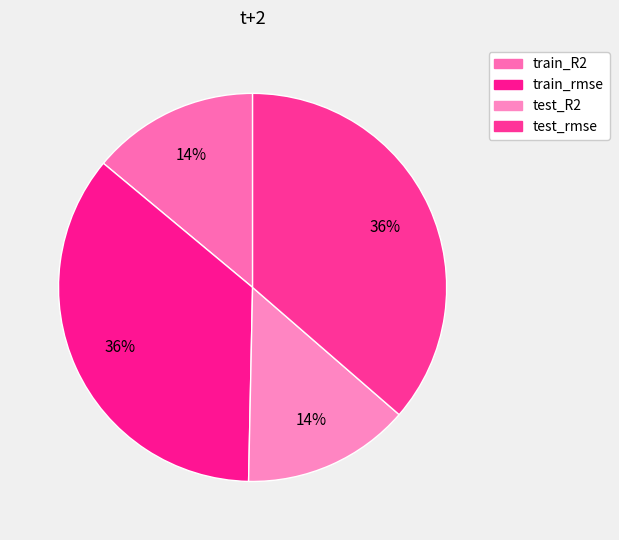

How many slices are in this pie chart?

4